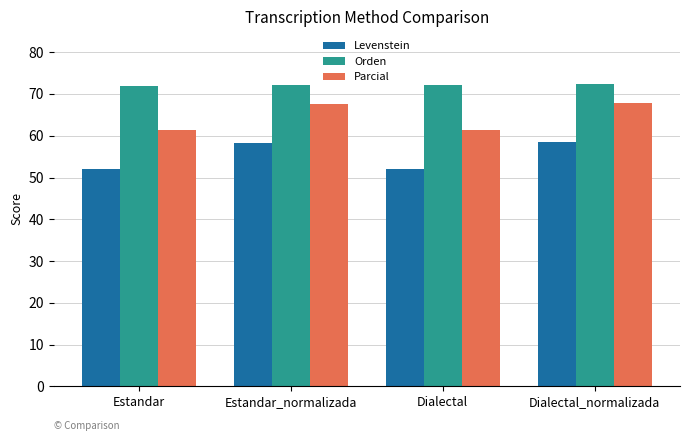

The Parcial series shows 61.5 at Dialectal. True or false?

True